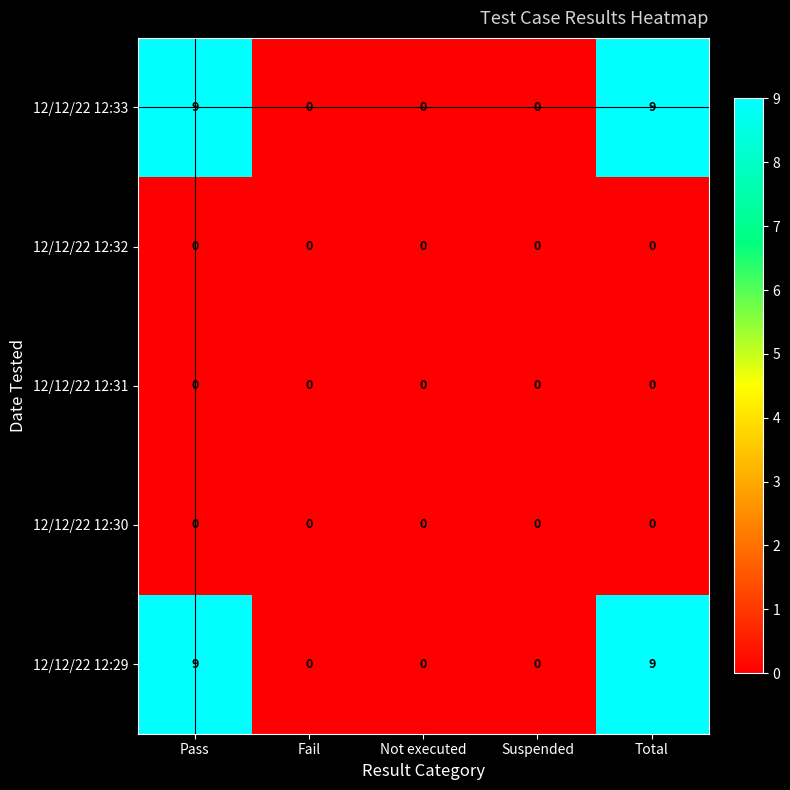

What is the total value across all series at Total?

18